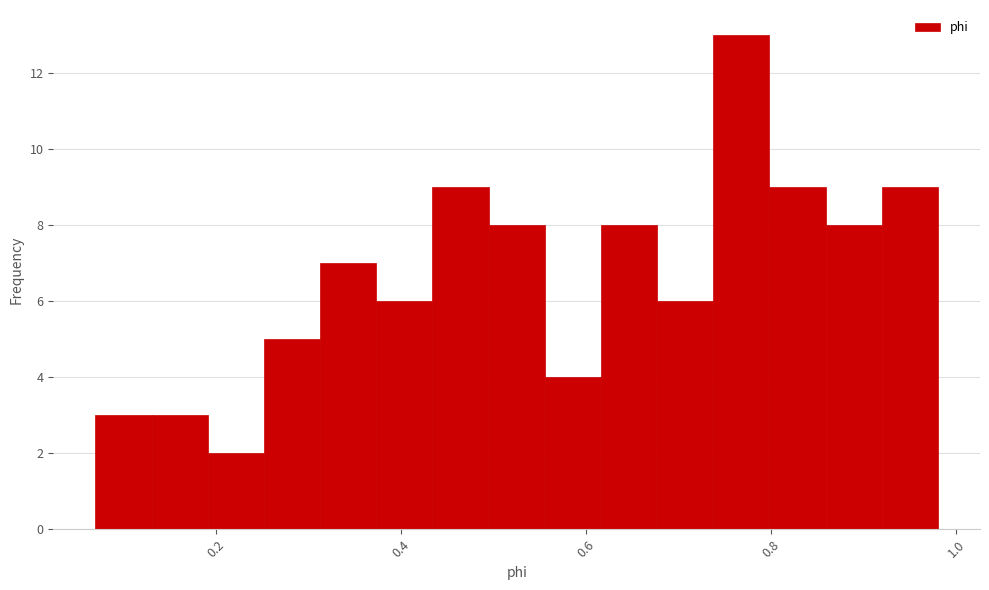

Read against the x-axis, roughly where is the centre of the tallest bar?

0.76